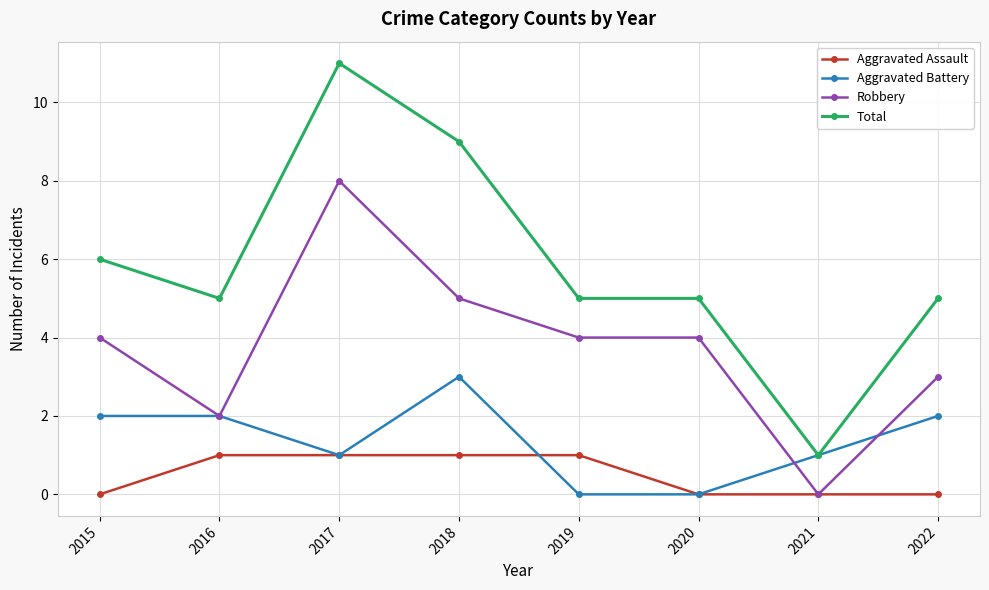

Rank the series by their maximum value, from highest to lowest.

Total, Robbery, Aggravated Battery, Aggravated Assault